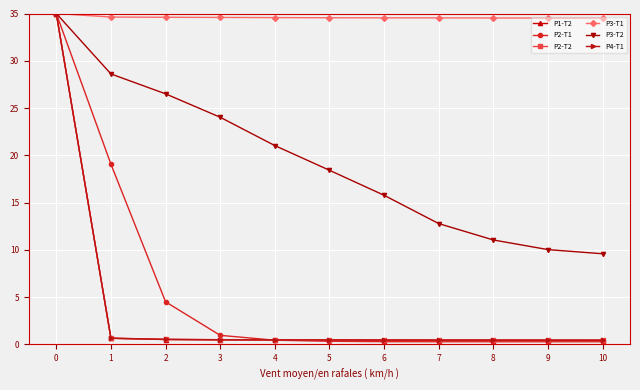

What are all the series names shown in the legend?

P1-T2, P2-T1, P2-T2, P3-T1, P3-T2, P4-T1